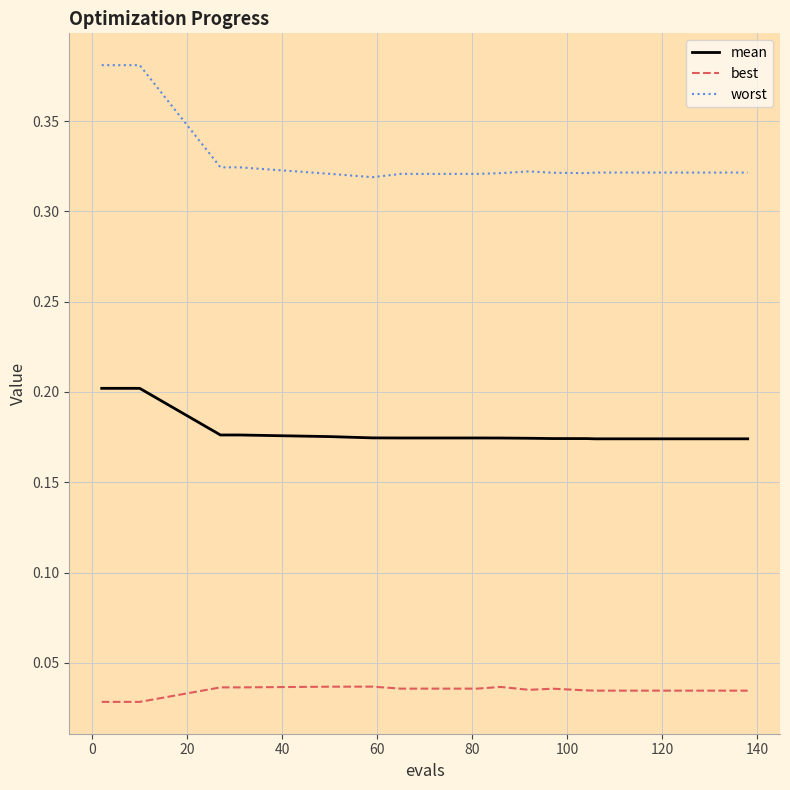

True or false: best and mean cross at least once.

False